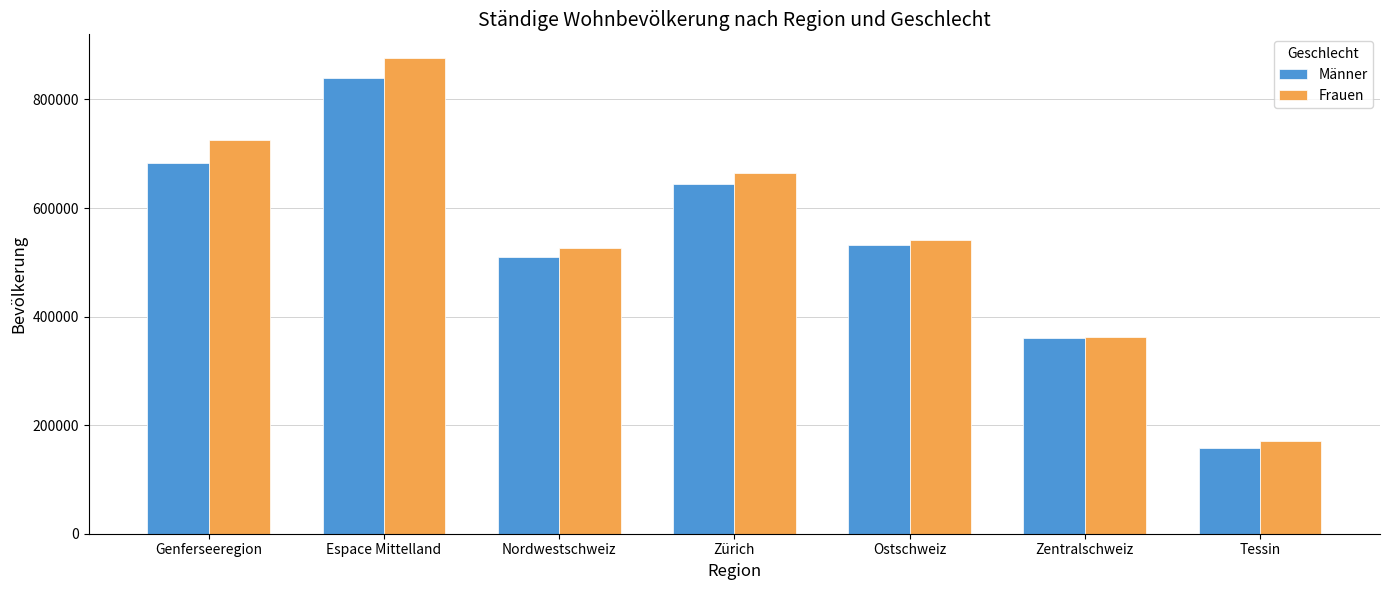

Does the chart contain any negative values?

No